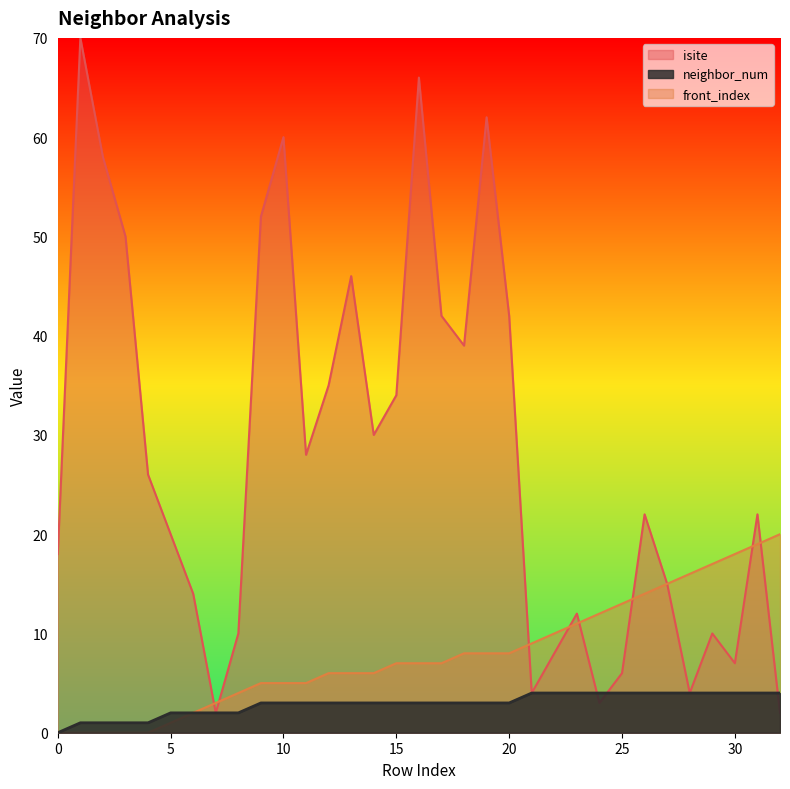

List the labels in order of neighbor_num value, largest first.

21, 22, 23, 24, 25, 26, 27, 28, 29, 30, 31, 32, 9, 10, 11, 12, 13, 14, 15, 16, 17, 18, 19, 20, 5, 6, 7, 8, 1, 2, 3, 4, 0